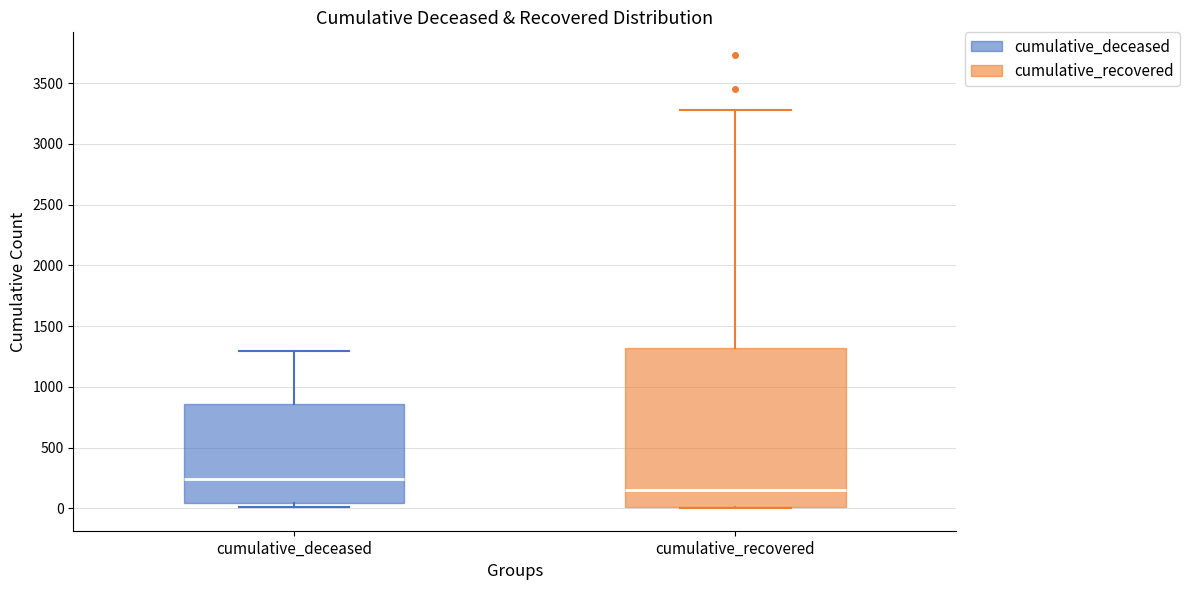

Reading left to right, transcribe this box plot: for each box, give where its median line is, the range the box spans, and where its two whiskers end, as read against the y-axis. The values are not printed on the chart, so give them approximately, as read against the axis.

cumulative_deceased: median 250, box 50 to 850, whiskers 0 to 1300
cumulative_recovered: median 150, box 0 to 1300, whiskers 0 to 3300